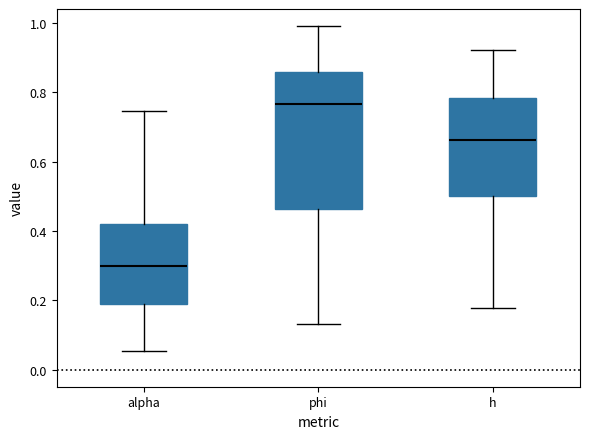

Reading left to right, transcribe this box plot: for each box, give where its median line is, the range the box spans, and where its two whiskers end, as read against the y-axis. The values are not printed on the chart, so give them approximately, as read against the axis.

alpha: median 0.30, box 0.20 to 0.42, whiskers 0.06 to 0.74
phi: median 0.76, box 0.46 to 0.86, whiskers 0.14 to 1.00
h: median 0.66, box 0.50 to 0.78, whiskers 0.18 to 0.92